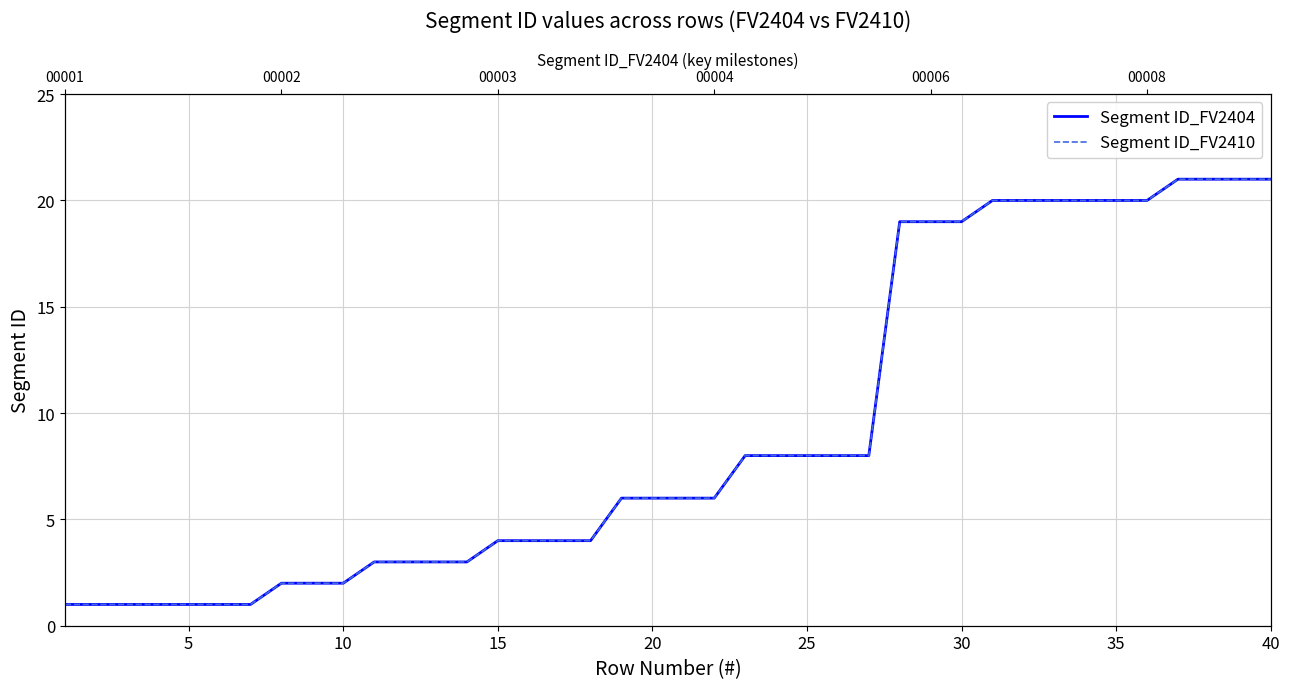

Reading left to right, what are all the values shown in this chart?

Segment ID_FV2404: 1	1	1	1	1	1	1	2	2	2	3	3	3	3	4	4	4	4	6	6	6	6	8	8	8	8	8	19	19	19	20	20	20	20	20	20	21	21	21	21
Segment ID_FV2410: 1	1	1	1	1	1	1	2	2	2	3	3	3	3	4	4	4	4	6	6	6	6	8	8	8	8	8	19	19	19	20	20	20	20	20	20	21	21	21	21